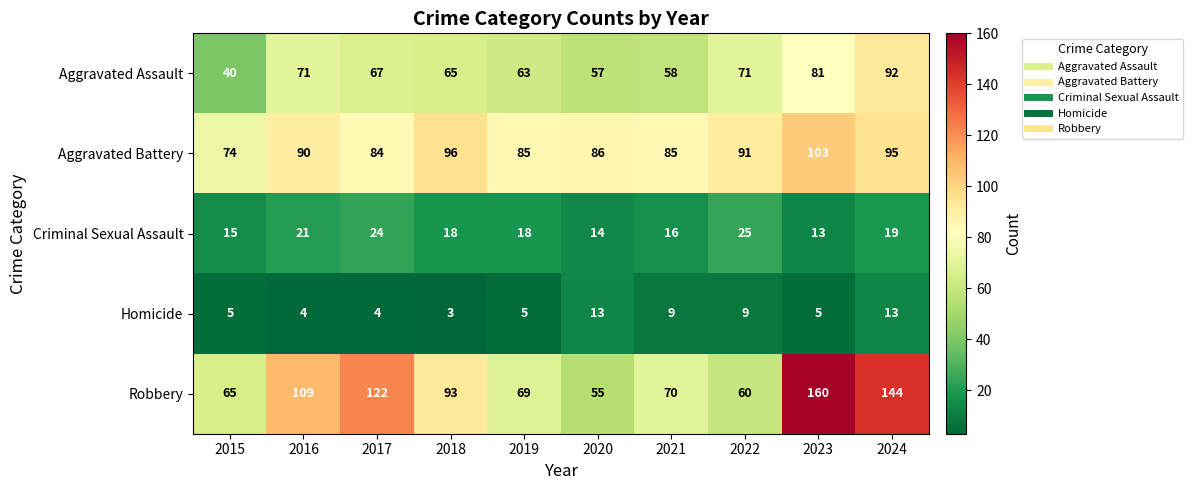

What is the maximum value shown in the chart?

160